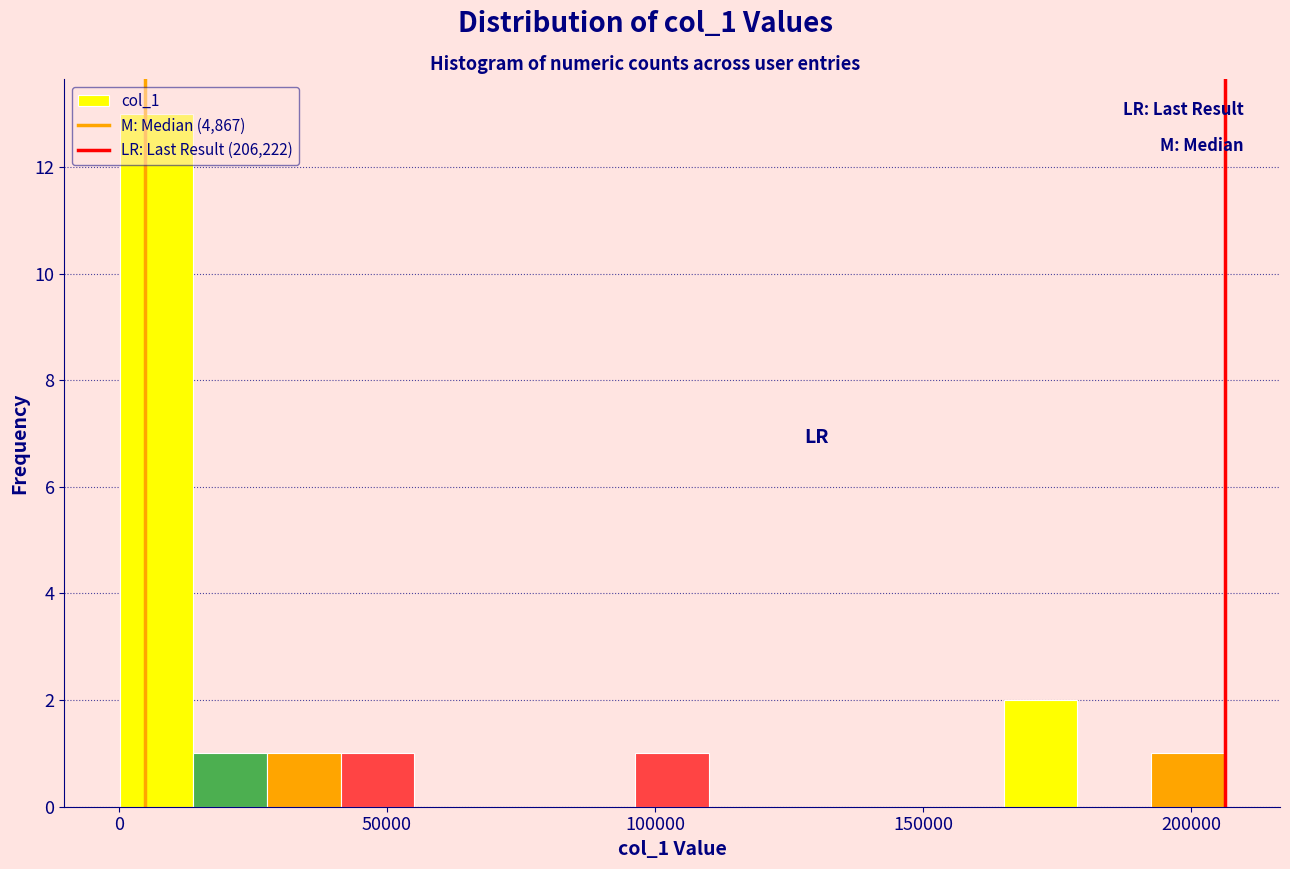

Around what value on the x-axis is the tallest bar? Give the approximate position of its centre, as read against the axis.

5000